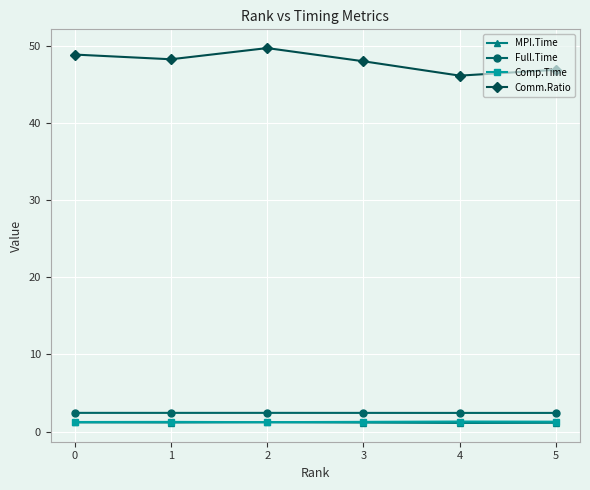

Is it true that Comp.Time equals 1.3 at 5?

True